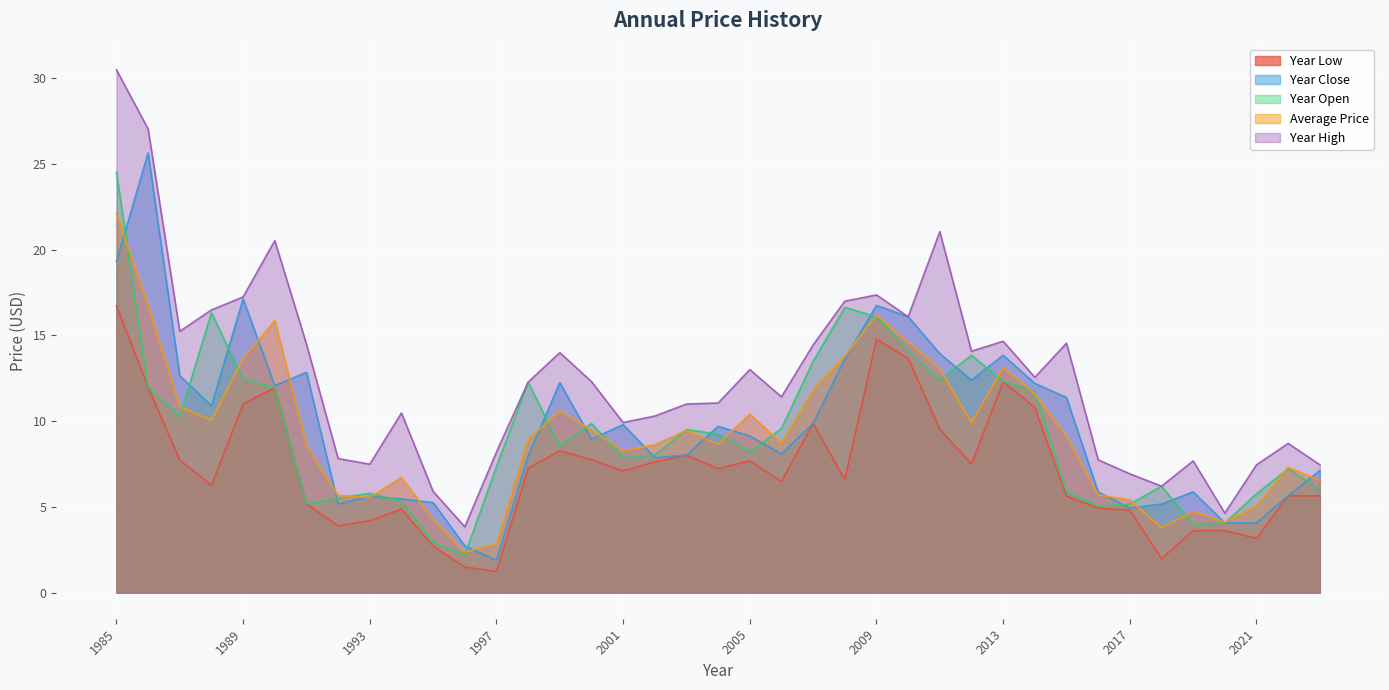

In year_high, how many points are higher than both neighbors (excluding endpoints)?

10